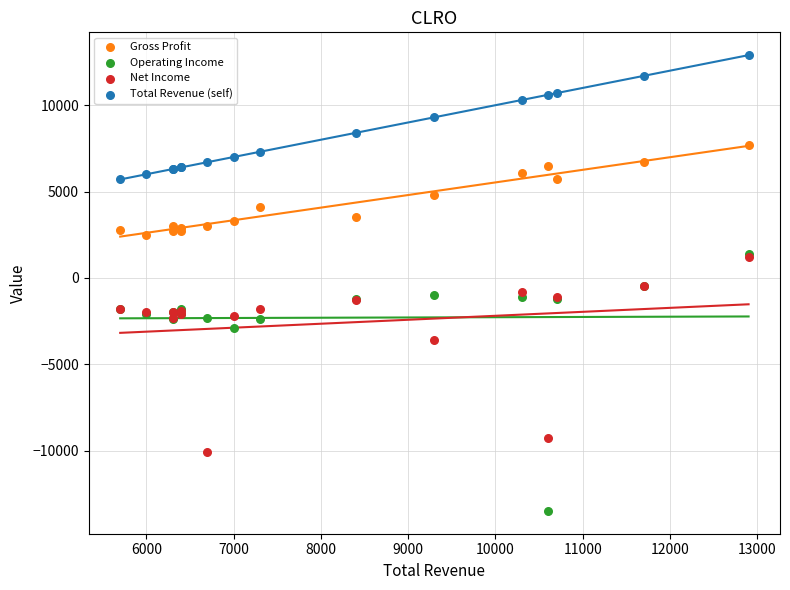

Which series reaches the minimum Y coordinate?

Operating Income